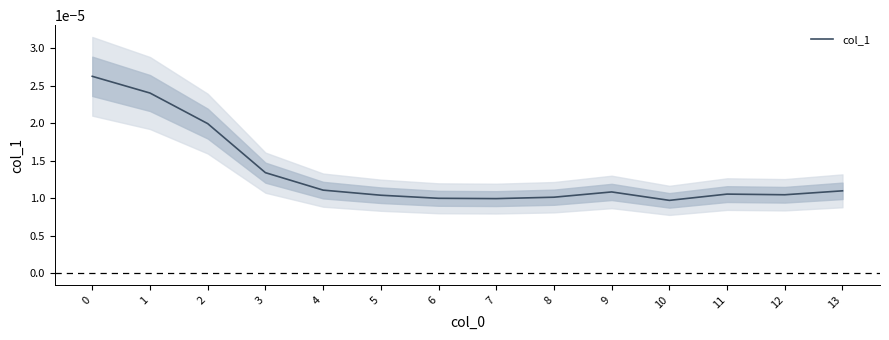

The value at 4 is 0.0. True or false?

True